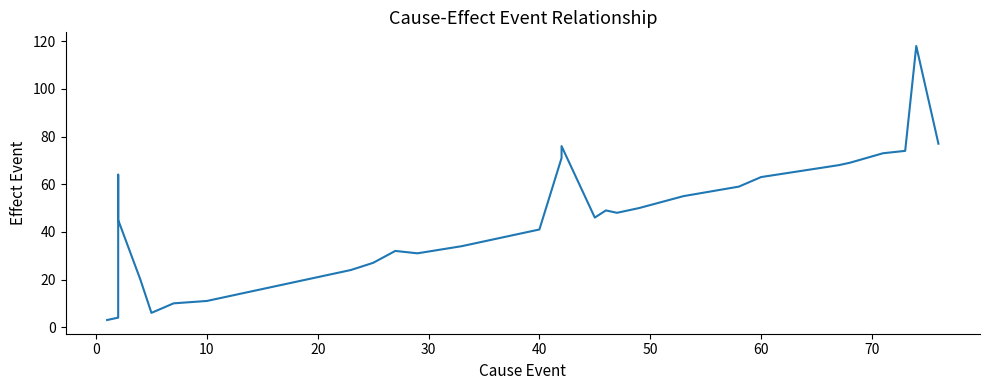

How many data points are above 41?

19